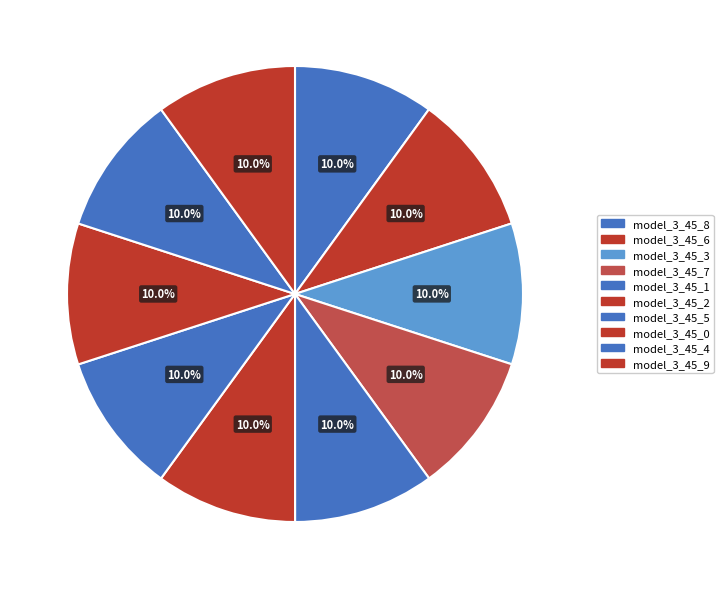

Count the number of slices in the pie.

10